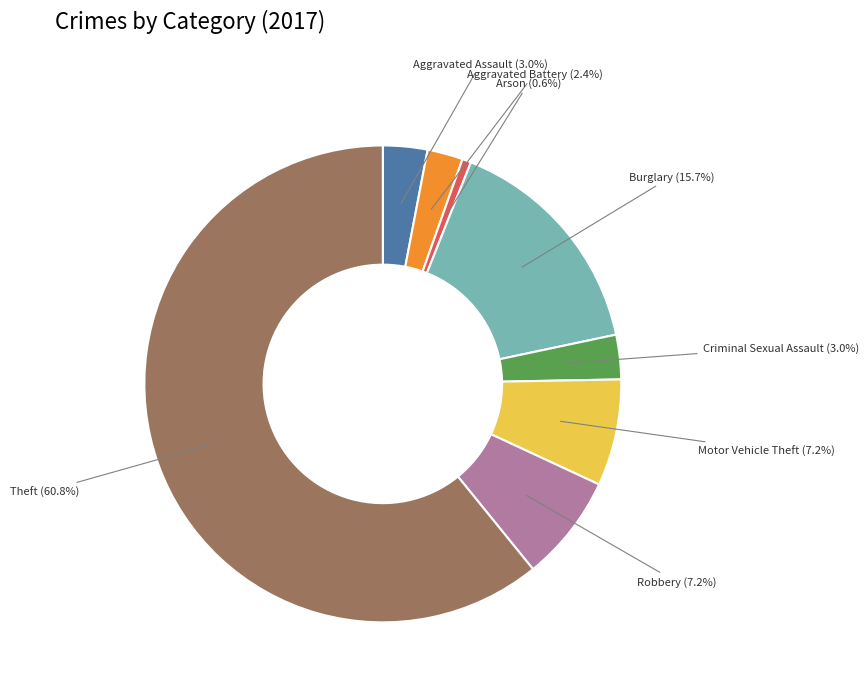

Is there any slice that represents more than half of the pie?

Yes